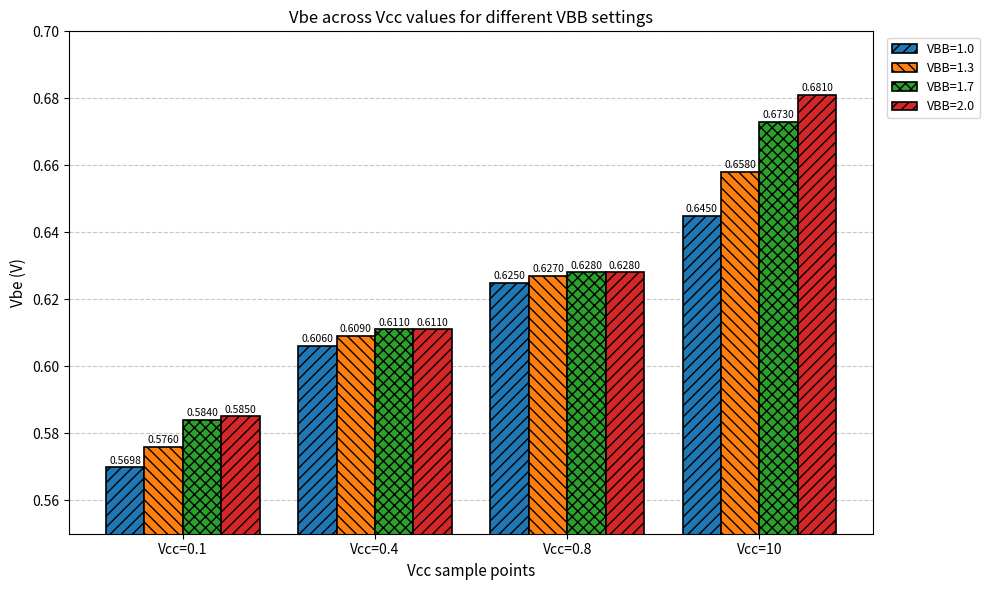

Which series has the largest total across all categories?

VBB=2.0